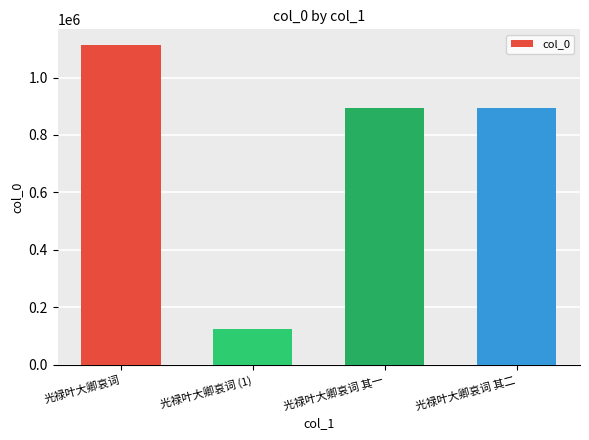

At which category does the chart reach its minimum across all series?

光禄叶大卿哀词 (1)